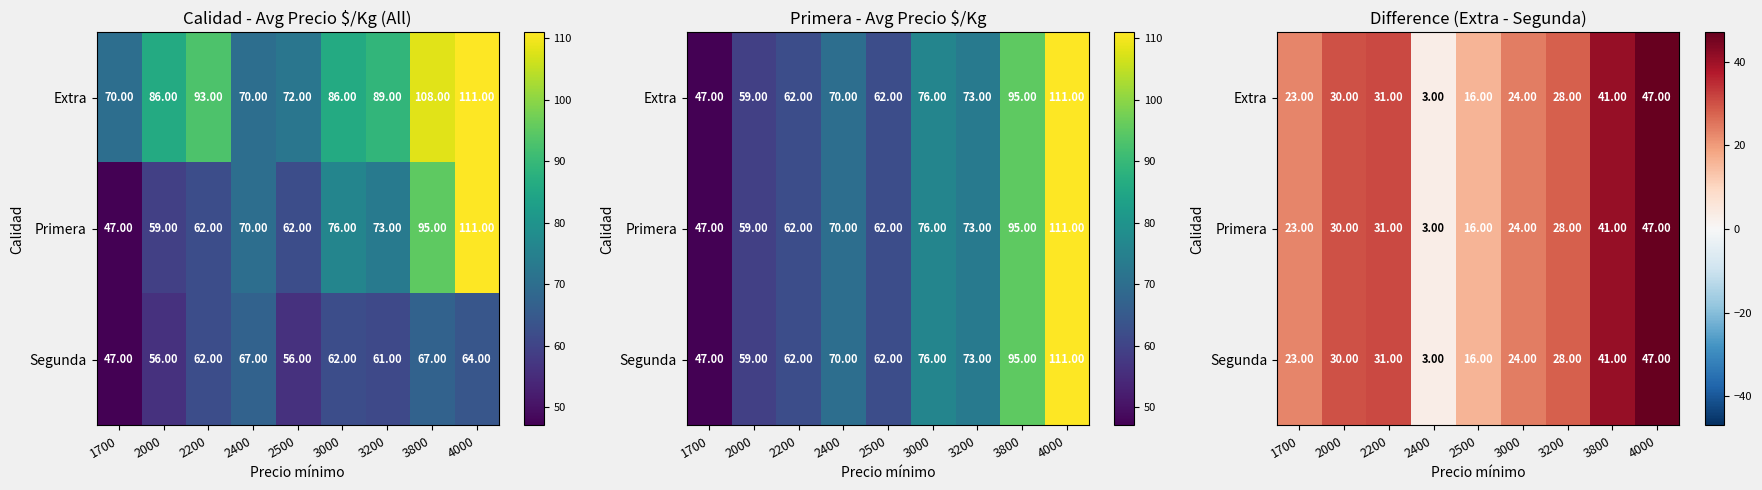

How many values in the Segunda series are below 28?

4